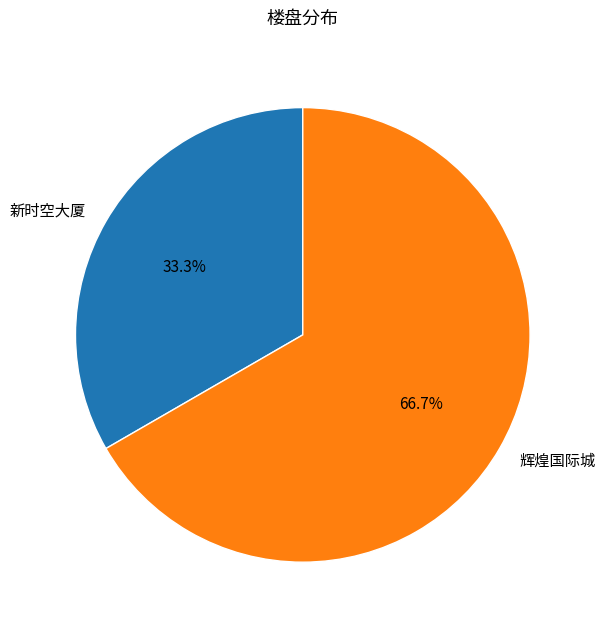

Which slice is the largest?

辉煌国际城